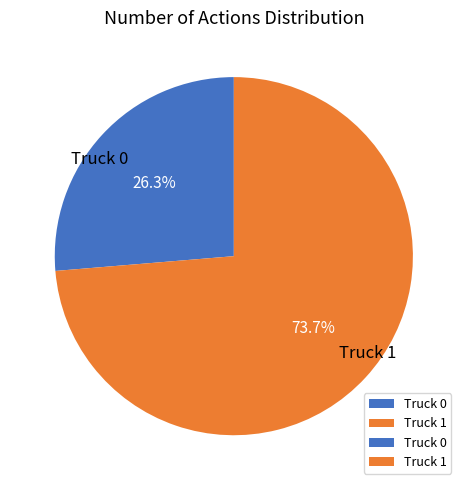

Rank the categories by value from highest to lowest.

Truck 1, Truck 0